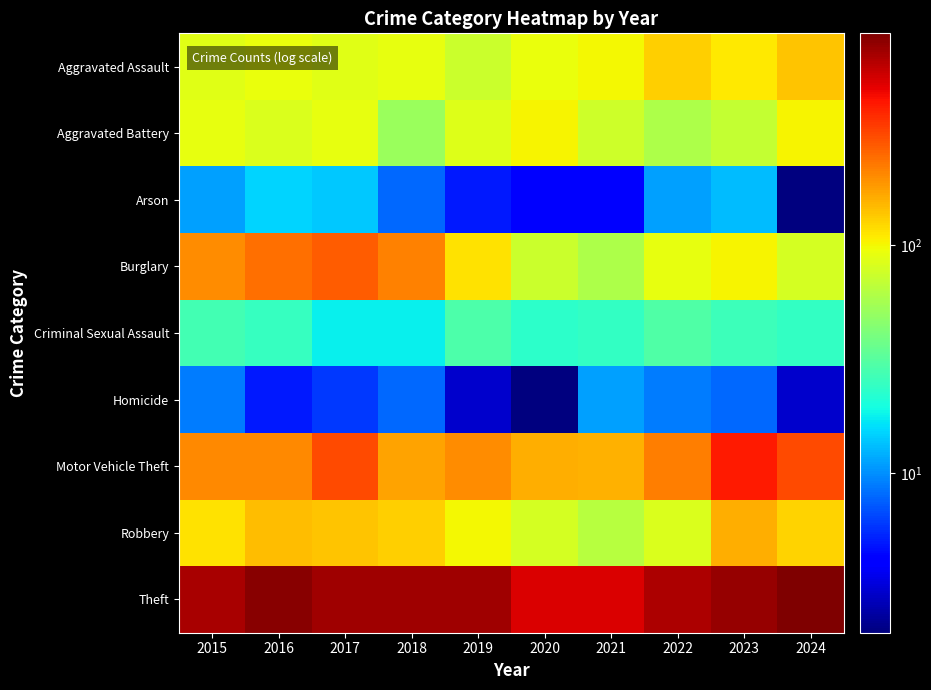

Reading left to right, extract all data points from this chart.

Aggravated Assault: 2015=86	2016=93	2017=87	2018=92	2019=73	2020=94	2021=100	2022=129	2023=110	2024=138
Aggravated Battery: 2015=90	2016=83	2017=90	2018=52	2019=85	2020=103	2021=75	2022=59	2023=71	2024=102
Arson: 2015=11	2016=15	2017=14	2018=8	2019=5	2020=4	2021=4	2022=11	2023=13	2024=2
Burglary: 2015=200	2016=240	2017=271	2018=212	2019=116	2020=73	2021=60	2022=91	2023=103	2024=79
Criminal Sexual Assault: 2015=27	2016=25	2017=18	2018=18	2019=29	2020=23	2021=24	2022=30	2023=26	2024=24
Homicide: 2015=9	2016=5	2017=6	2018=8	2019=3	2020=2	2021=11	2022=9	2023=8	2024=3
Motor Vehicle Theft: 2015=205	2016=203	2017=307	2018=172	2019=198	2020=159	2021=155	2022=220	2023=414	2024=307
Robbery: 2015=115	2016=147	2017=140	2018=131	2019=100	2020=79	2021=64	2022=82	2023=161	2024=127
Theft: 2015=681	2016=794	2017=716	2018=715	2019=707	2020=529	2021=529	2022=659	2023=746	2024=850